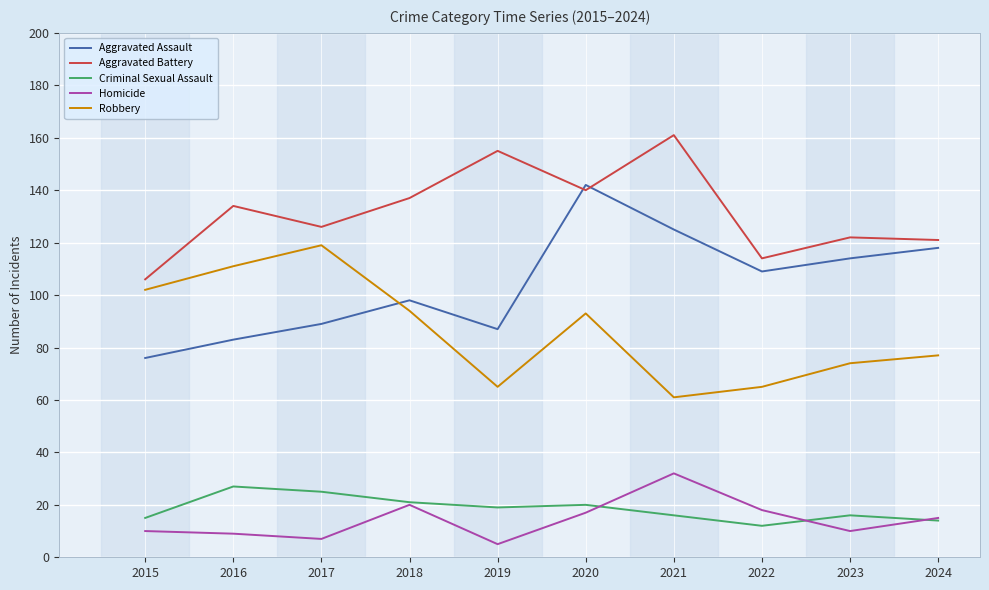

What is the sum of the Aggravated Battery values at 2017 and 2016?

260